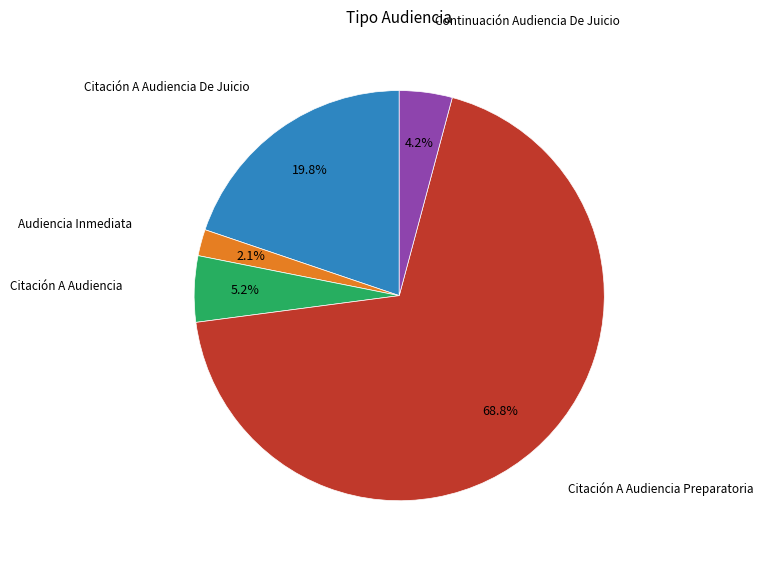

Is the sum of Citación A Audiencia and Citación A Audiencia Preparatoria greater than half?

Yes